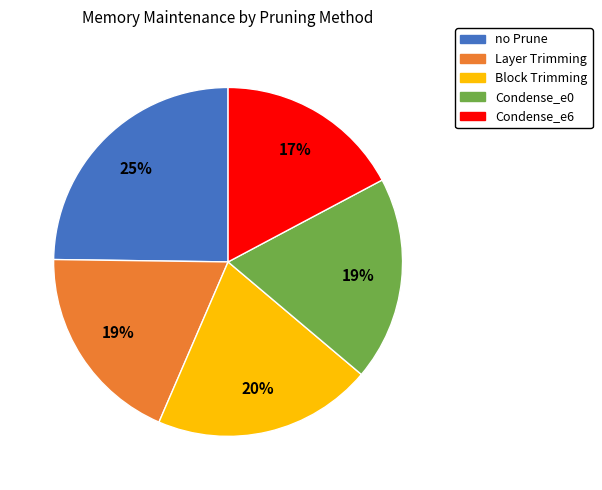

To the nearest percent, what percentage of the pie is no Prune?

25%